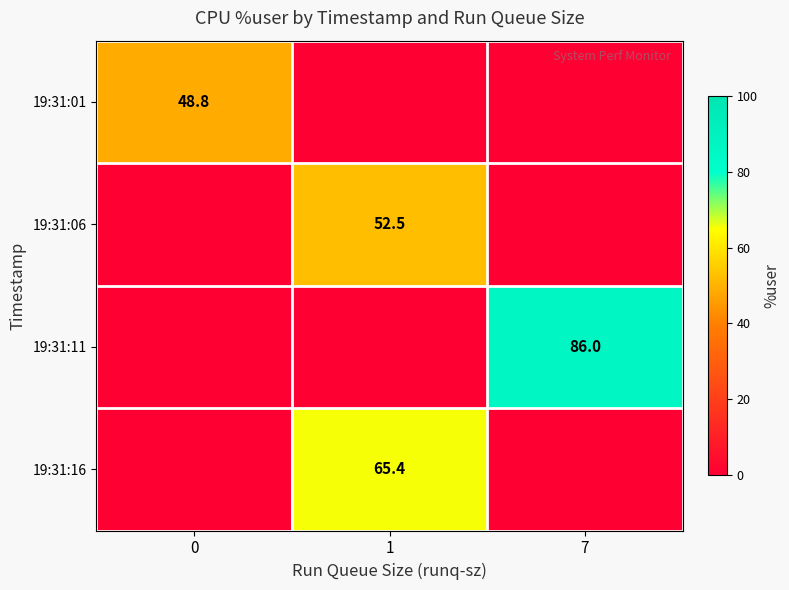

At which category is the sum across all series the highest?

1